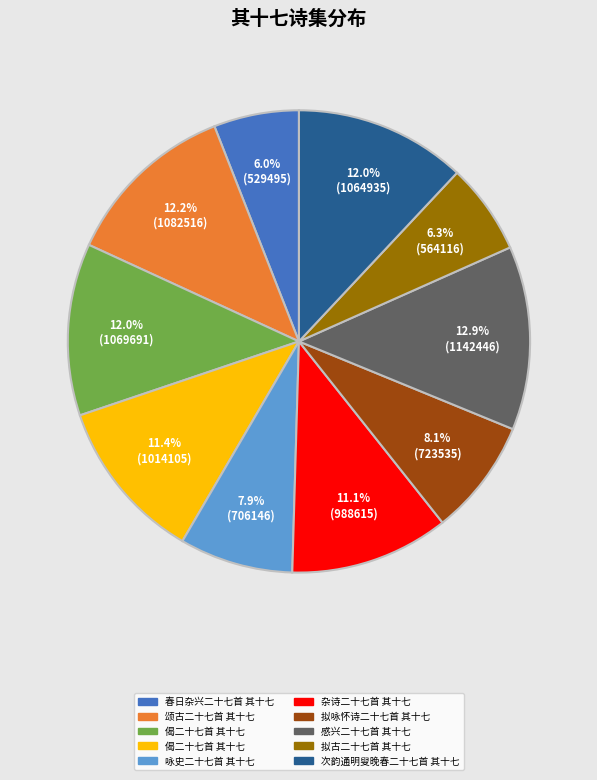

Is there any slice that represents more than half of the pie?

No